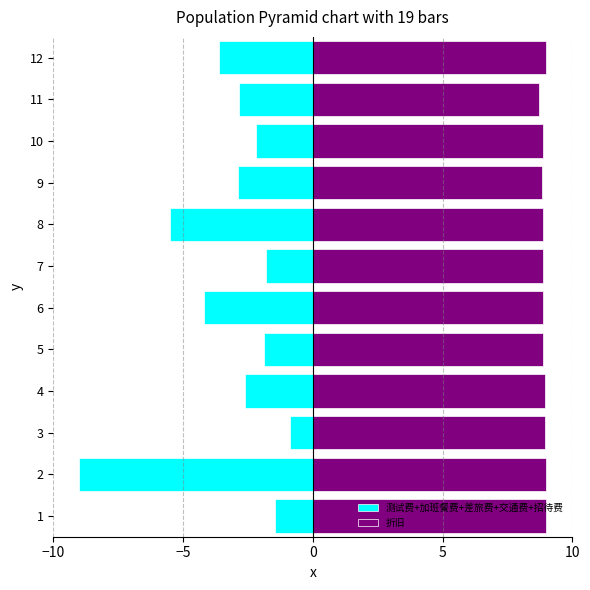

Between 3 and 11, which series saw the biggest shift?

测试费+加班餐费+差旅费+交通费+招待费